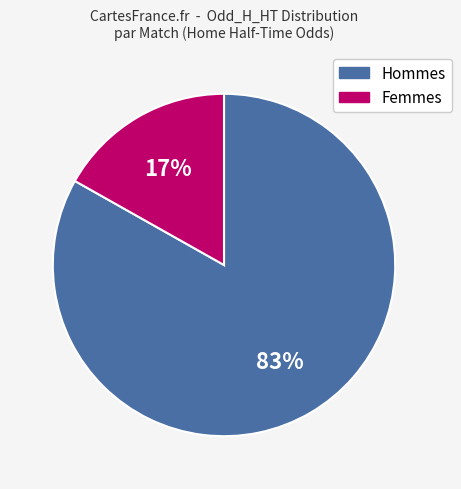

To the nearest percent, what is the difference between the largest and smallest slice percentages?

66%